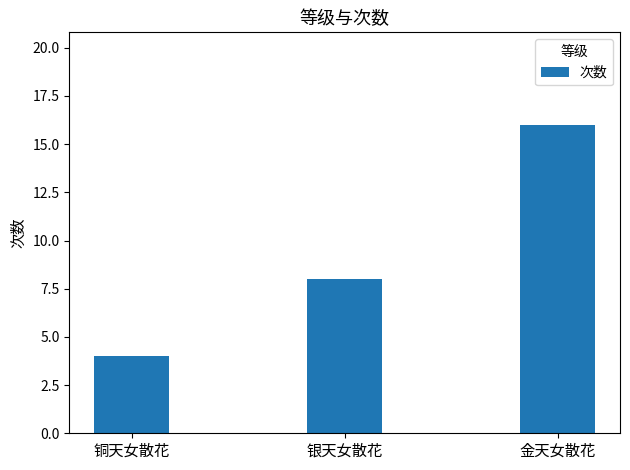

What is the change in value from 铜天女散花 to 银天女散花?

+4